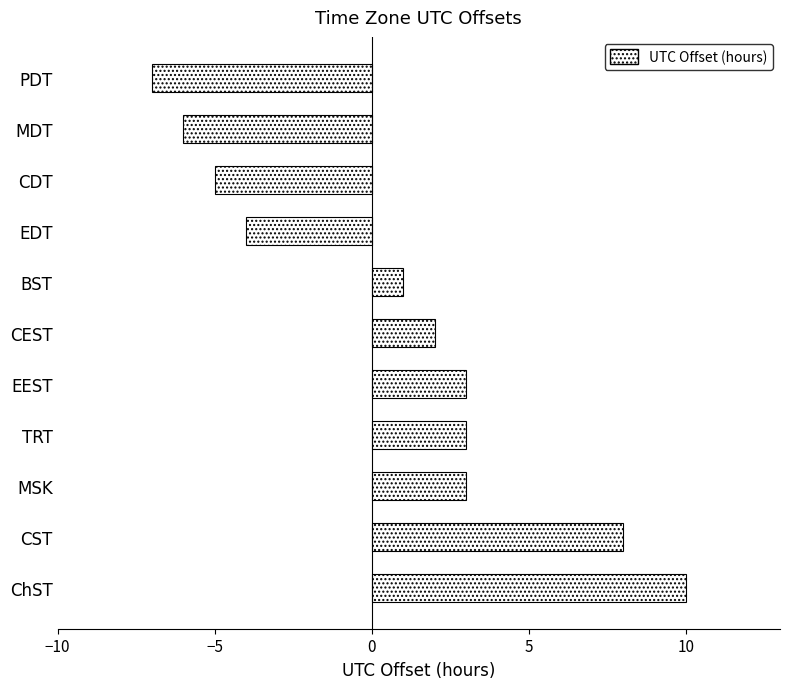

What is the smallest value displayed?

-7